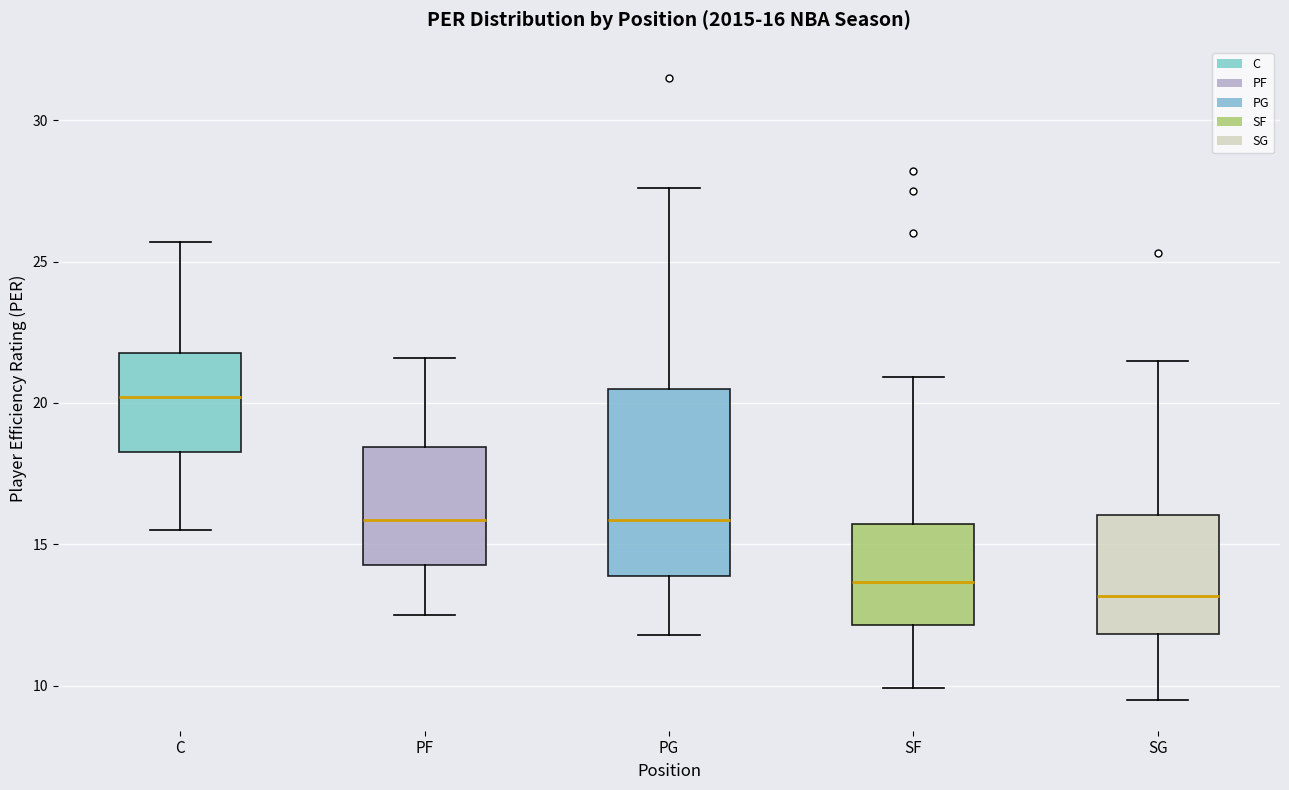

Which box has the lowest median line?

SG